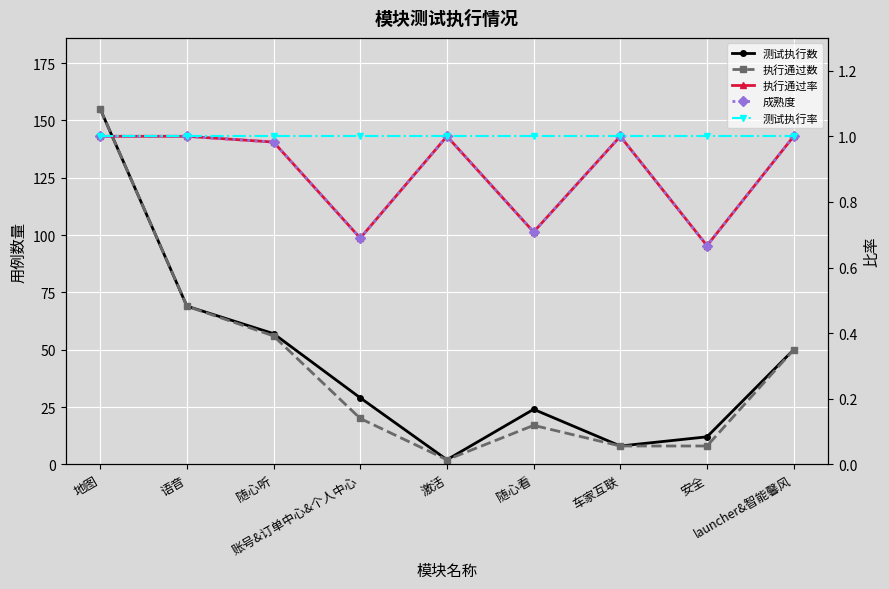

What position from the left is 随心看?

6